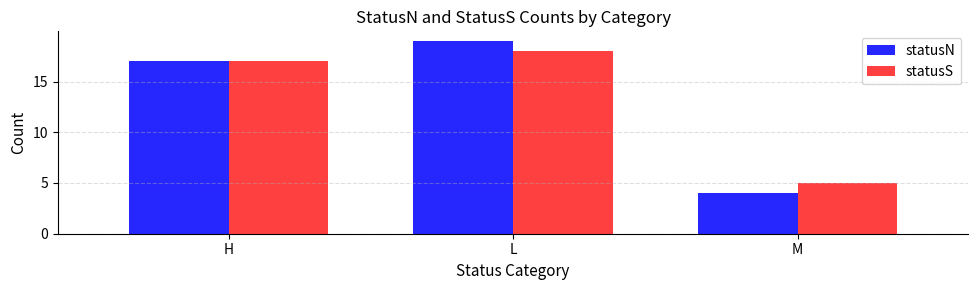

At which label does statusS reach its minimum?

M